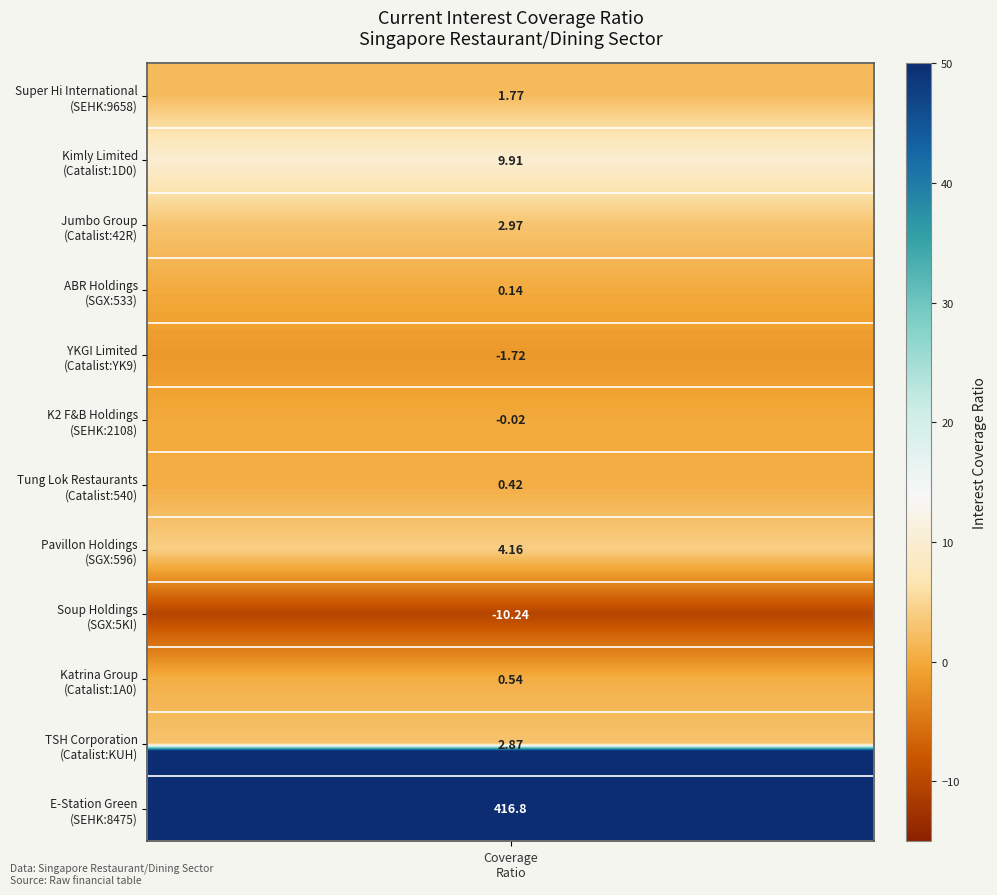

Which category has the lowest value across all series?

Soup Holdings